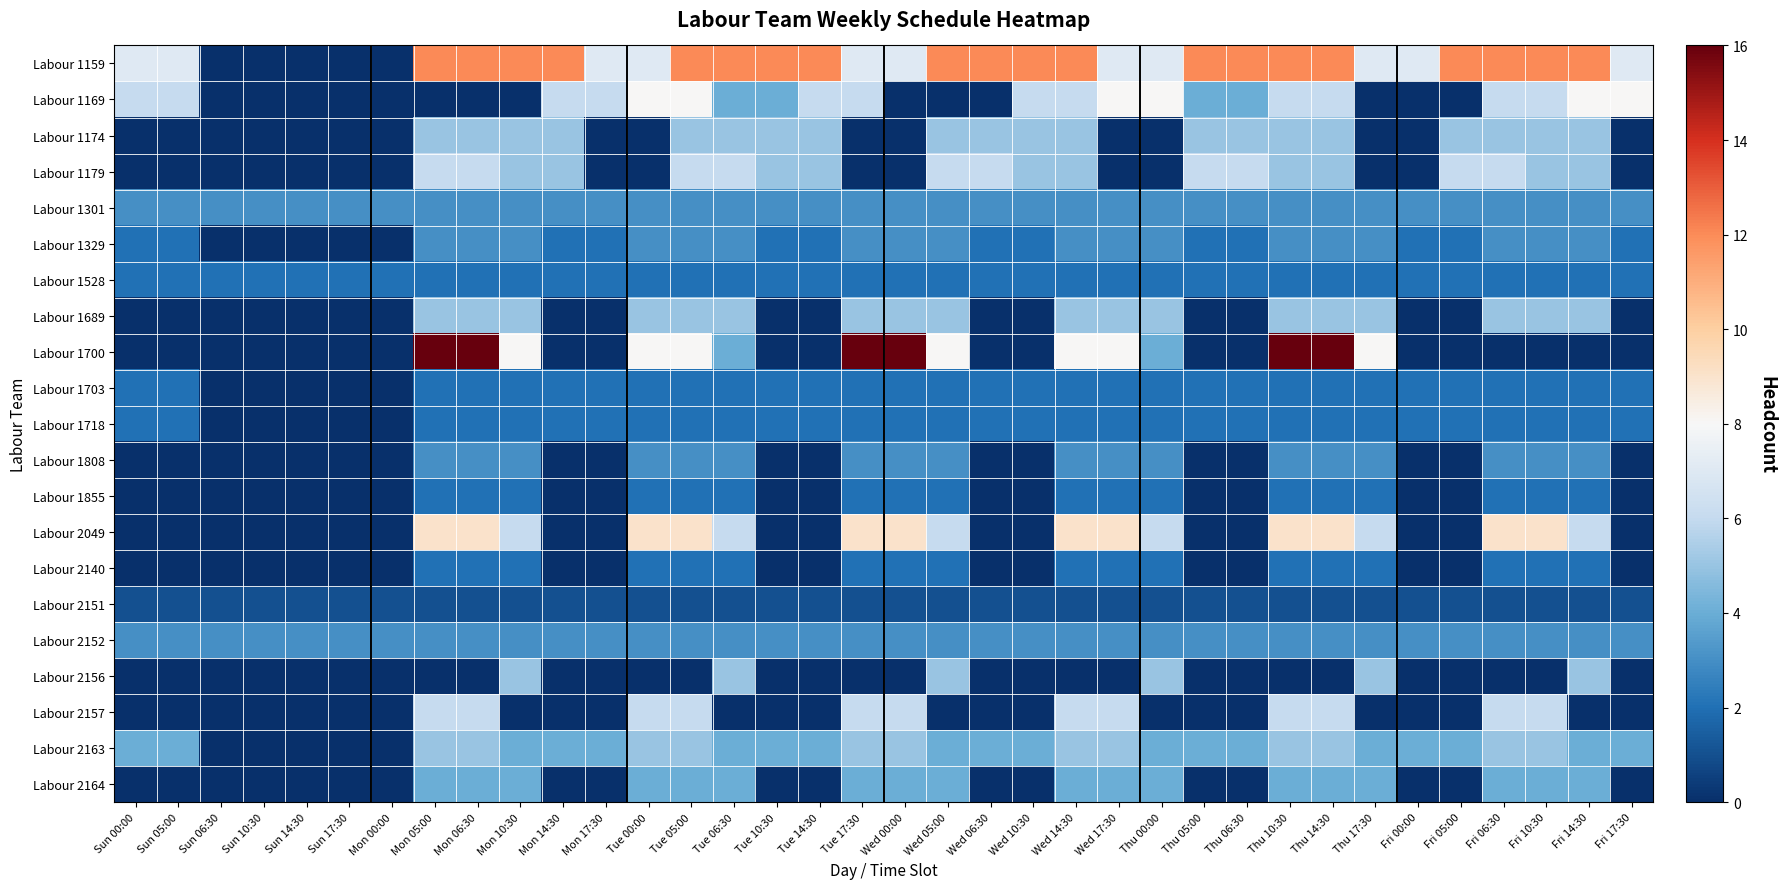

Between Wed 17:30 and Thu 10:30, which is larger?

Thu 10:30